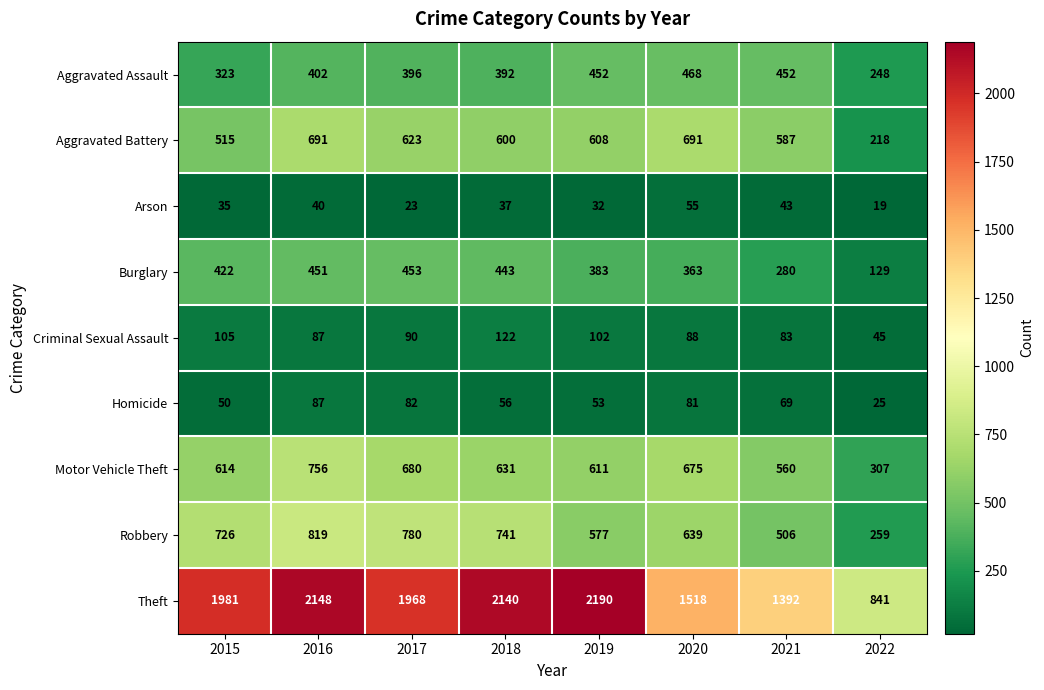

True or false: Criminal Sexual Assault has a value of 146 at 2015.

False